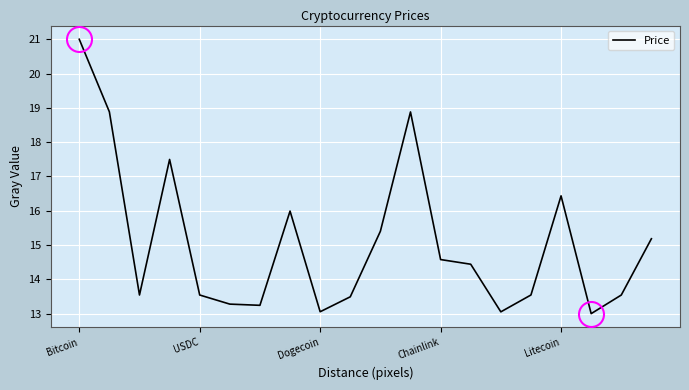

What is the average value?

15.1